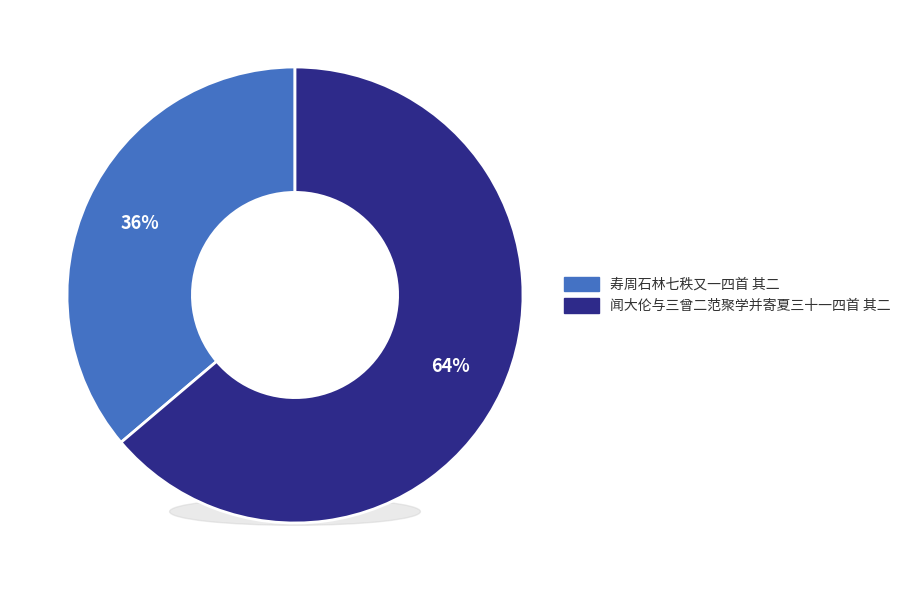

Combined, do 闻大伦与三曾二范聚学并寄夏三十一四首 其二 and 寿周石林七秩又一四首 其二 account for over 50%?

Yes